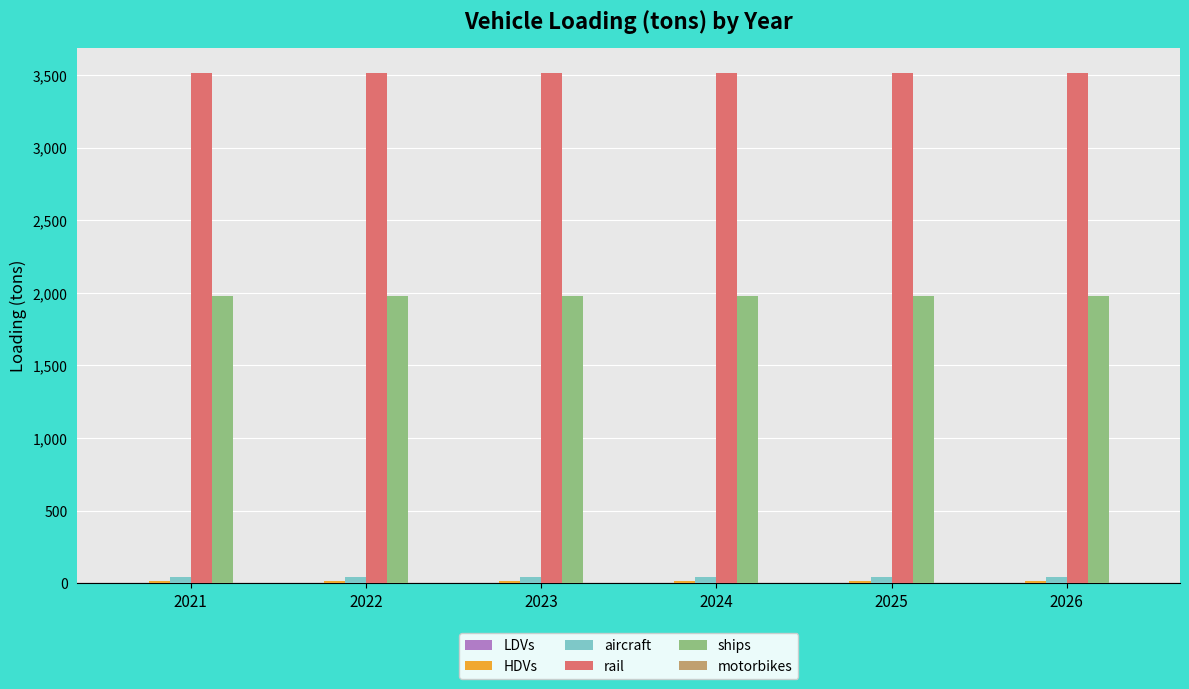

Which series has the largest total across all categories?

rail